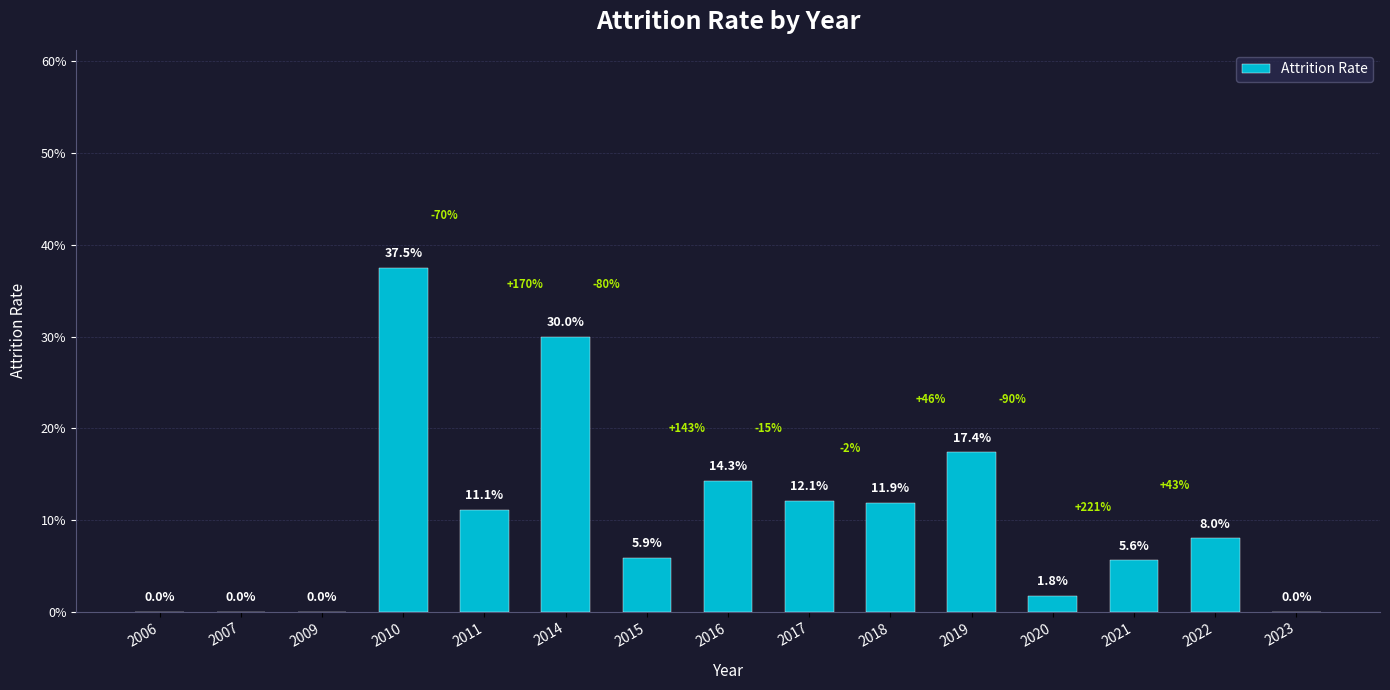

Read the value at 2014.

0.3